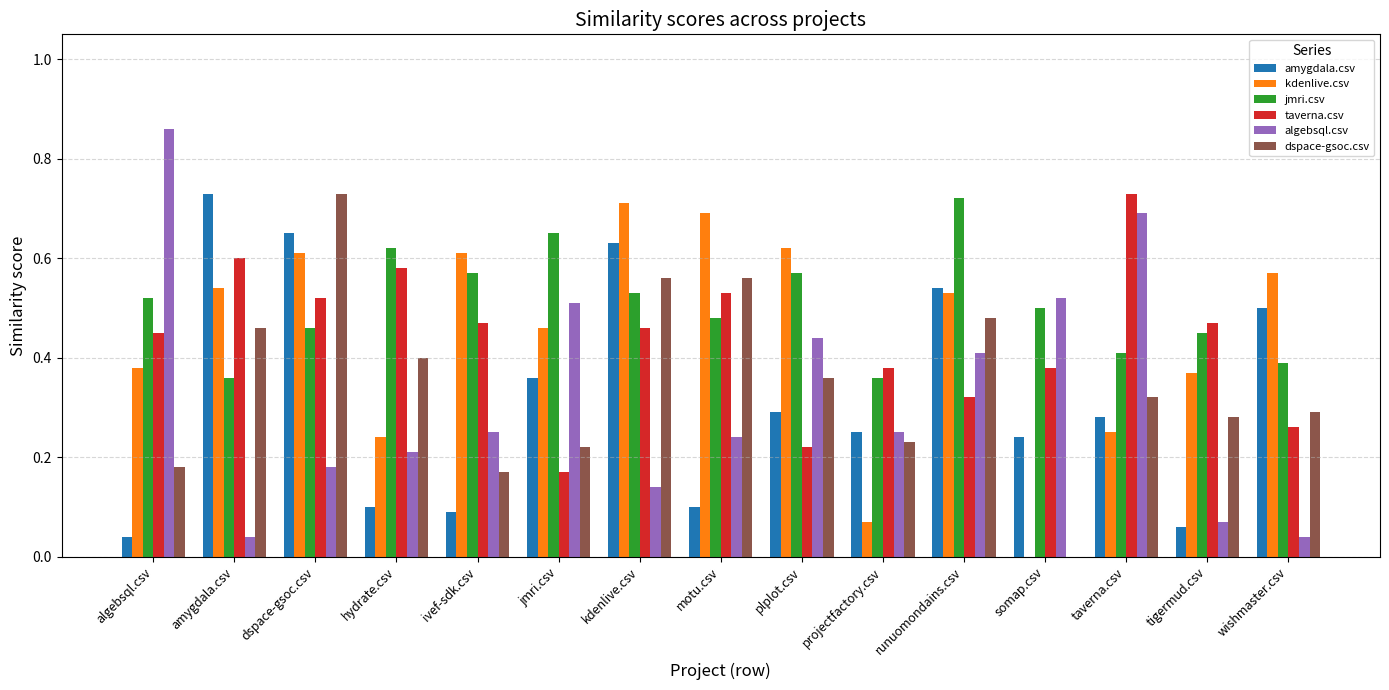

True or false: taverna.csv has a value of 0.5 at motu.csv.

True